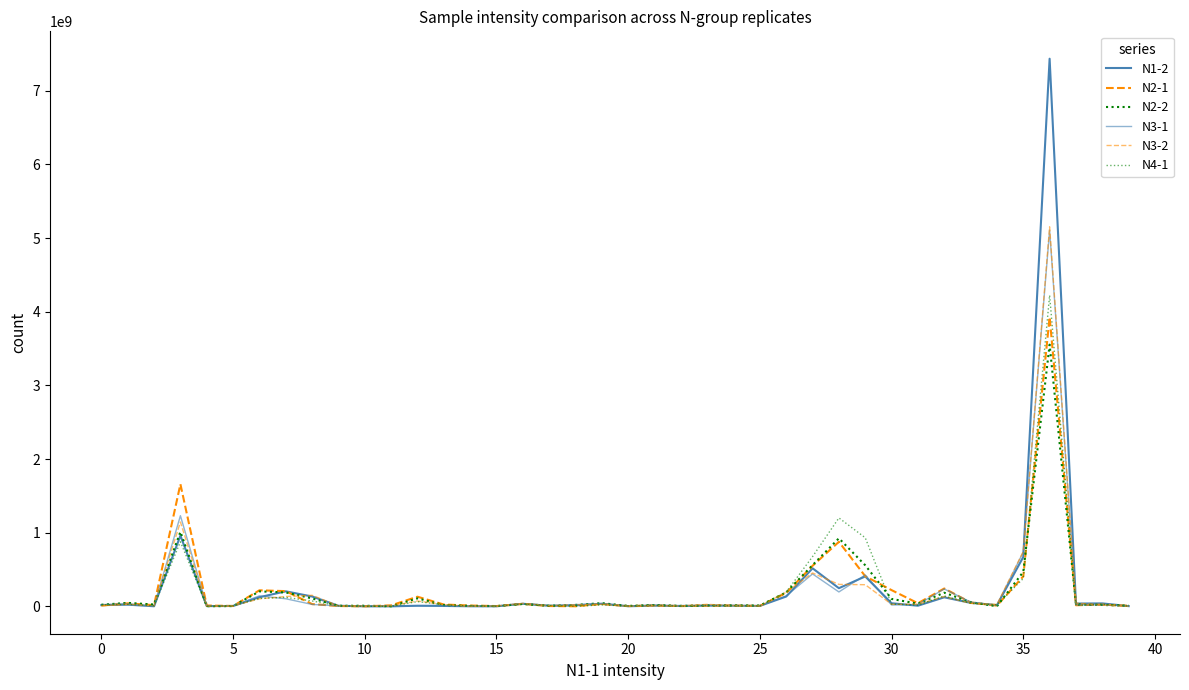

Is this an area chart (filled region under the line)?

No